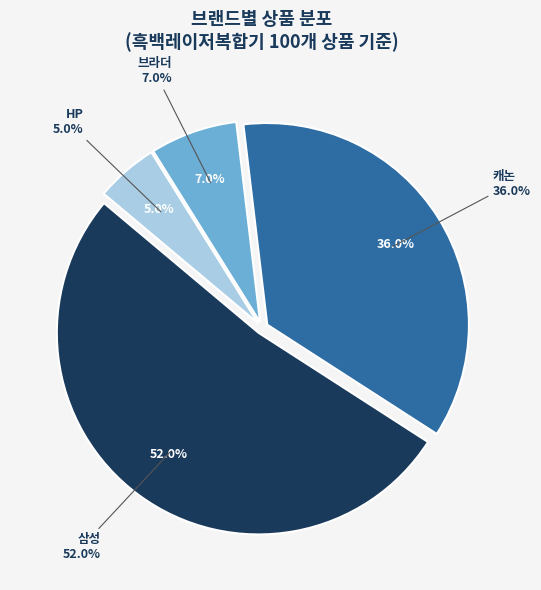

To the nearest percent, what portion does 삼성 represent?

52%